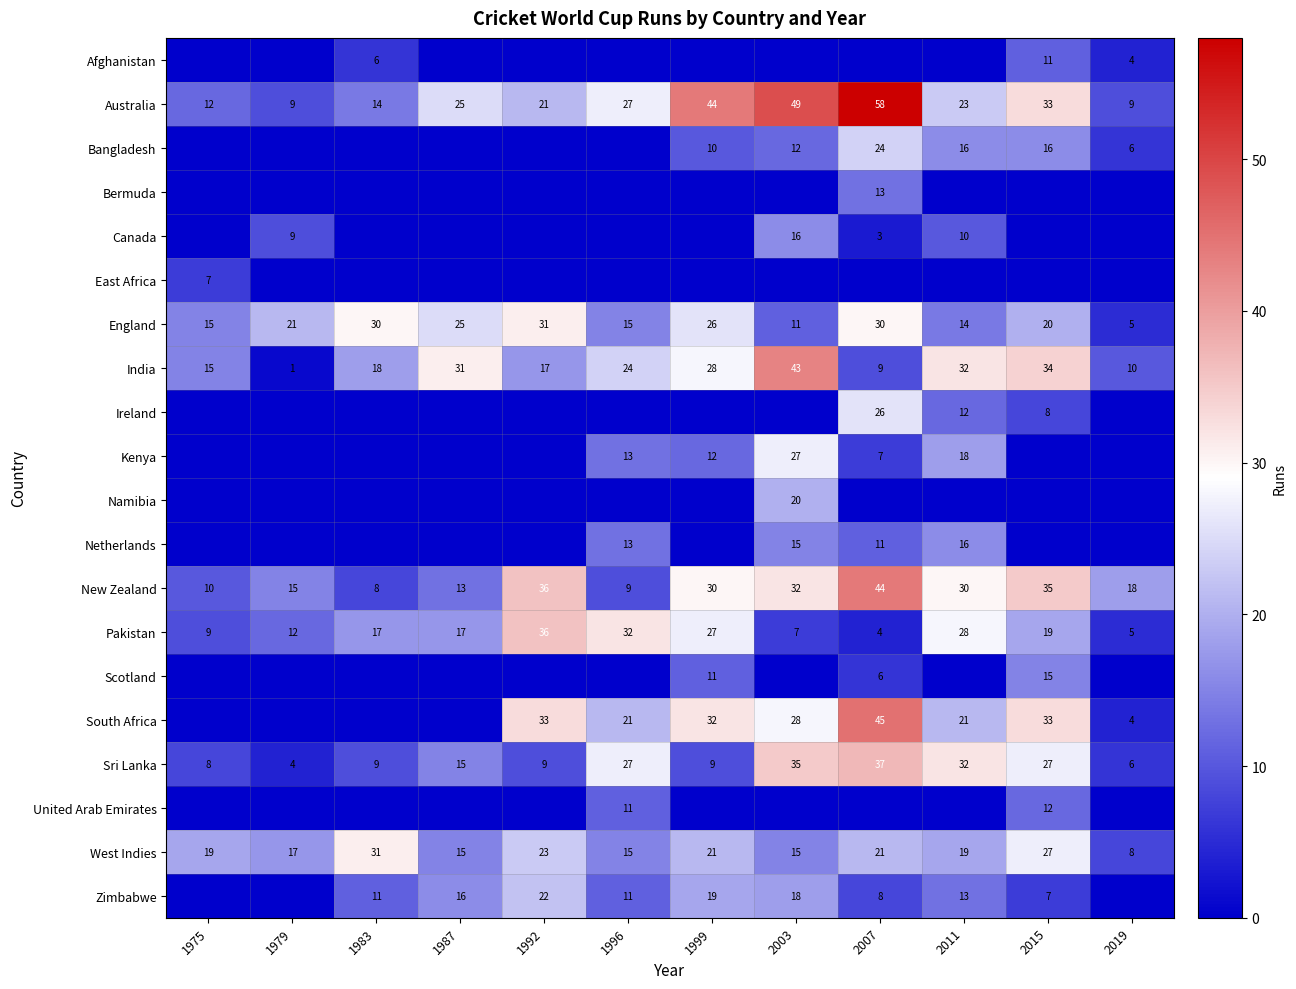

The value of Sri Lanka at 2011 is 32. True or false?

True